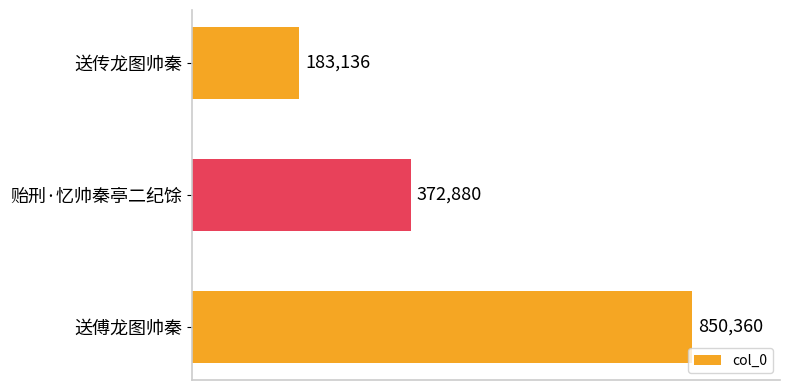

Are the bars horizontal?

Yes